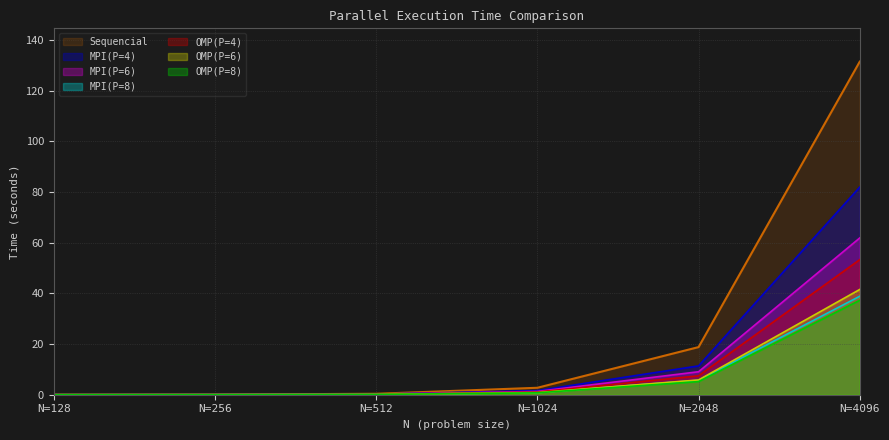

How many intersections are there between OMP(P=4) and OMP(P=6)?

1